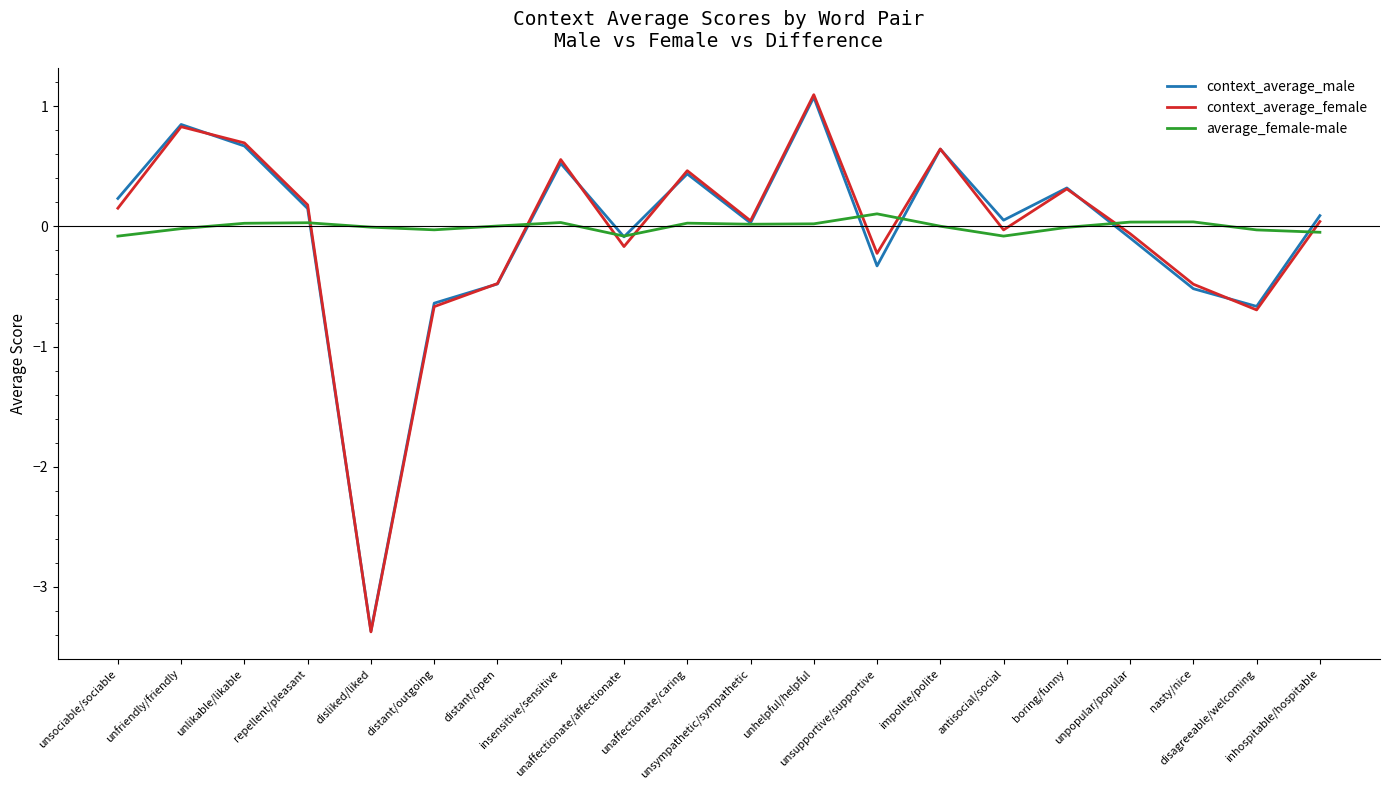

Does the chart have visible grid lines?

No